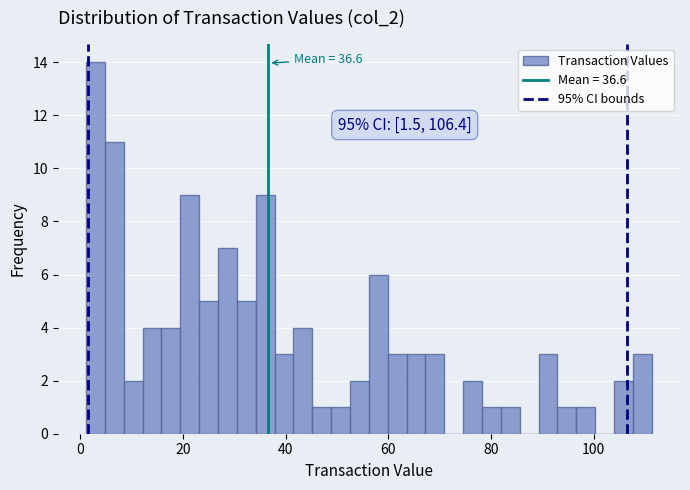

Around what value on the x-axis is the tallest bar? Give the approximate position of its centre, as read against the axis.

2